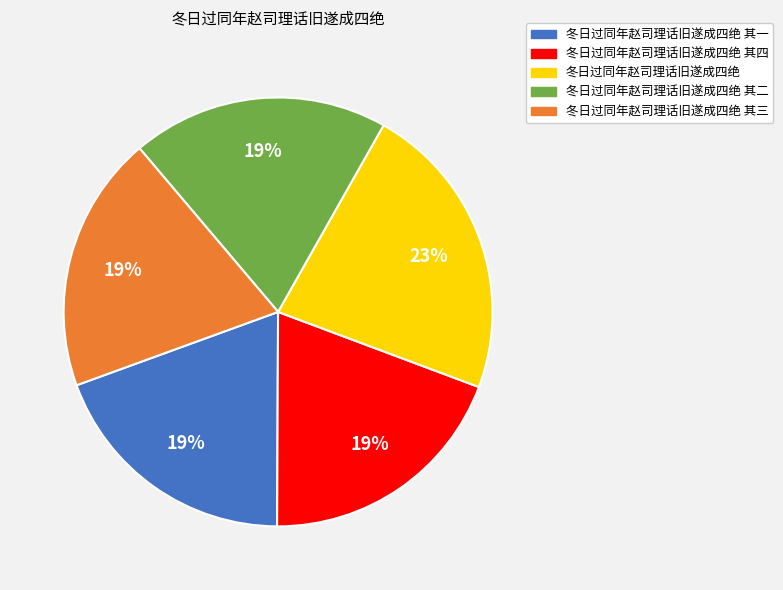

Do 冬日过同年赵司理话旧遂成四绝 and 冬日过同年赵司理话旧遂成四绝 其二 together represent more than half of the pie?

No